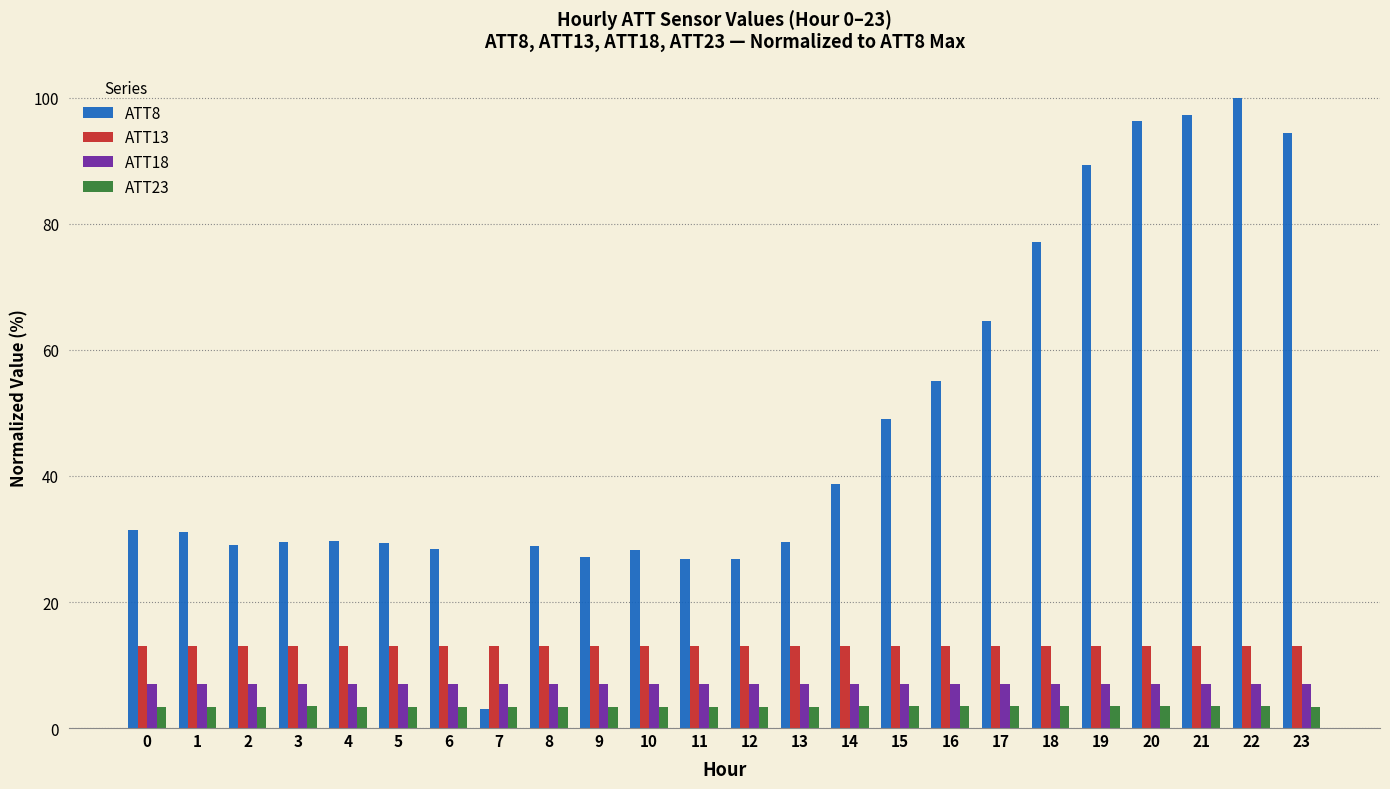

Is it true that ATT13 equals 4.6 at 16?

False